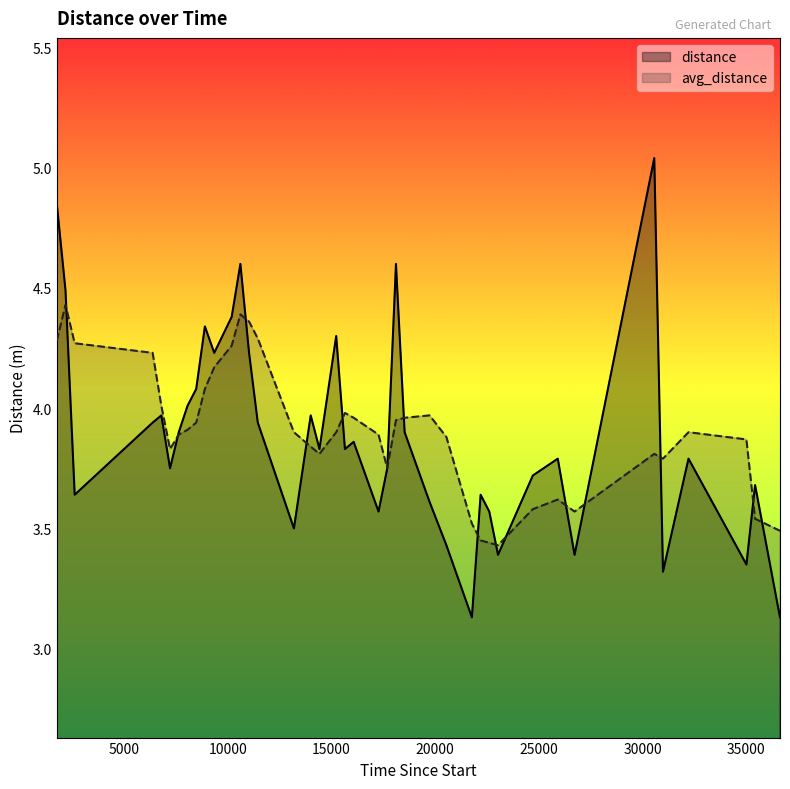

True or false: distance has more than 1 points higher than both neighbors.

True